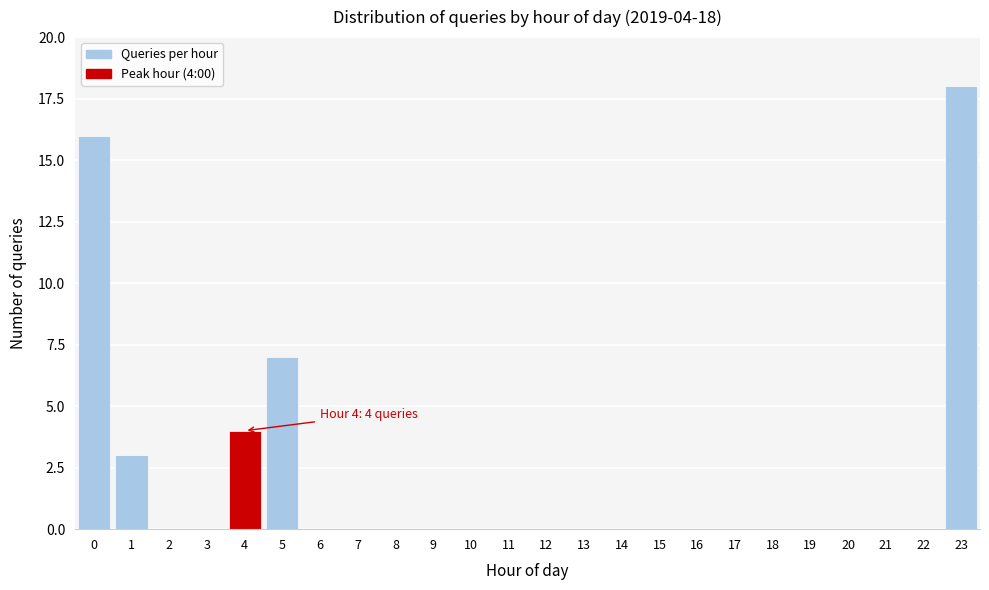

Reading left to right, list all the values displayed in this chart.

0=16	1=3	2=0	3=0	4=4	5=7	6=0	7=0	8=0	9=0	10=0	11=0	12=0	13=0	14=0	15=0	16=0	17=0	18=0	19=0	20=0	21=0	22=0	23=18